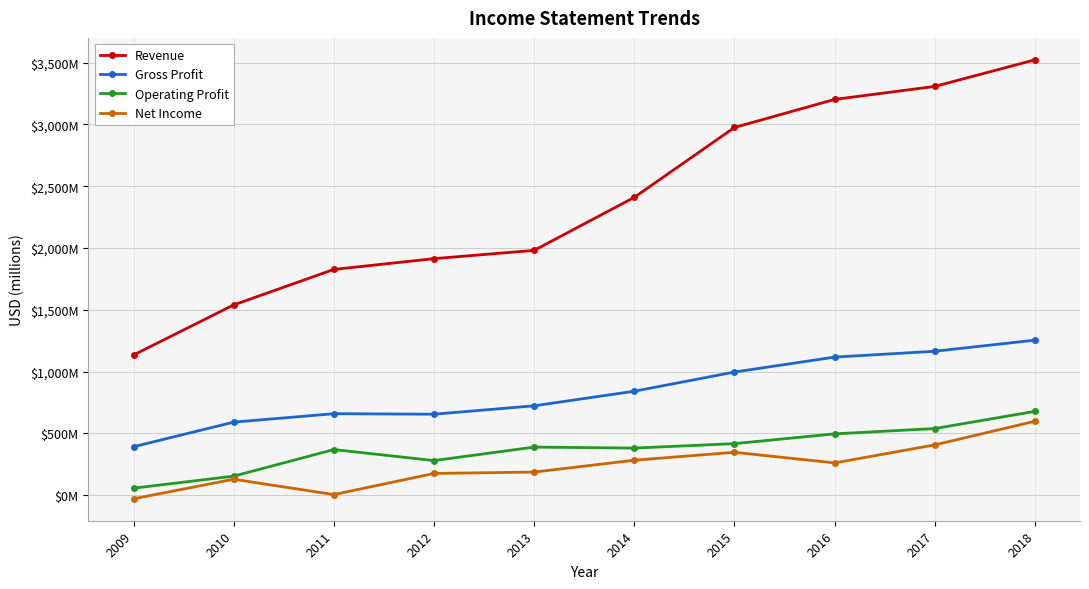

Which series has the widest spread of values?

Revenue